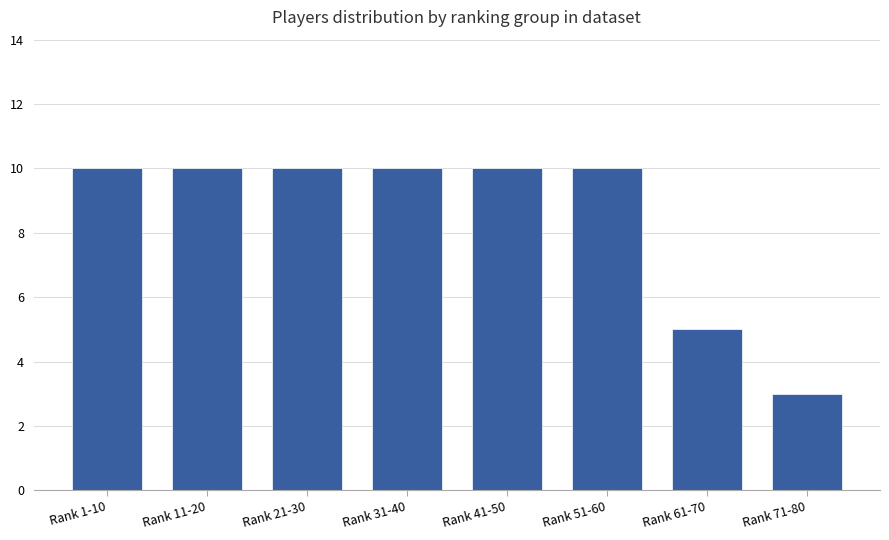

True or false: the data shows 5 at Rank 61-70.

True